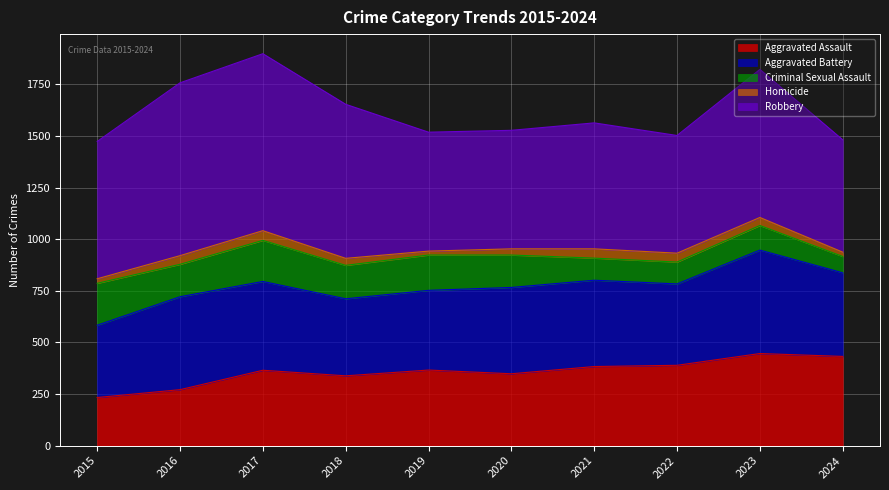

True or false: Aggravated Assault and Homicide cross at least once.

False